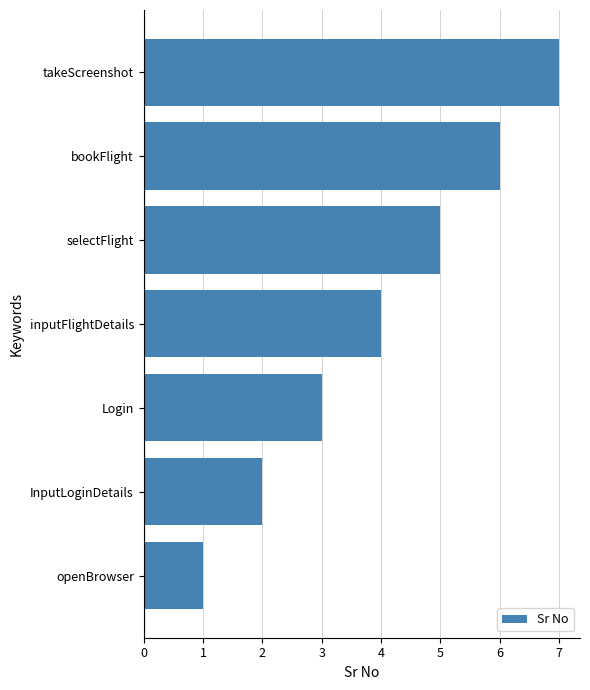

What is the ratio of the value at selectFlight to the value at InputLoginDetails?

2.5